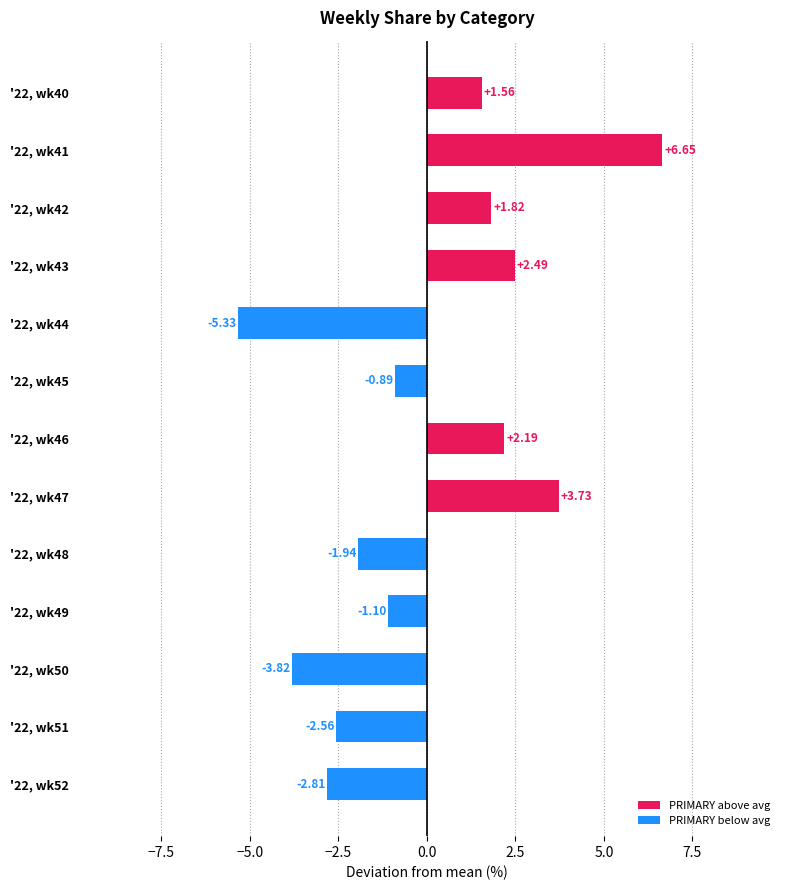

What is the difference between the maximum and minimum values?

12.0